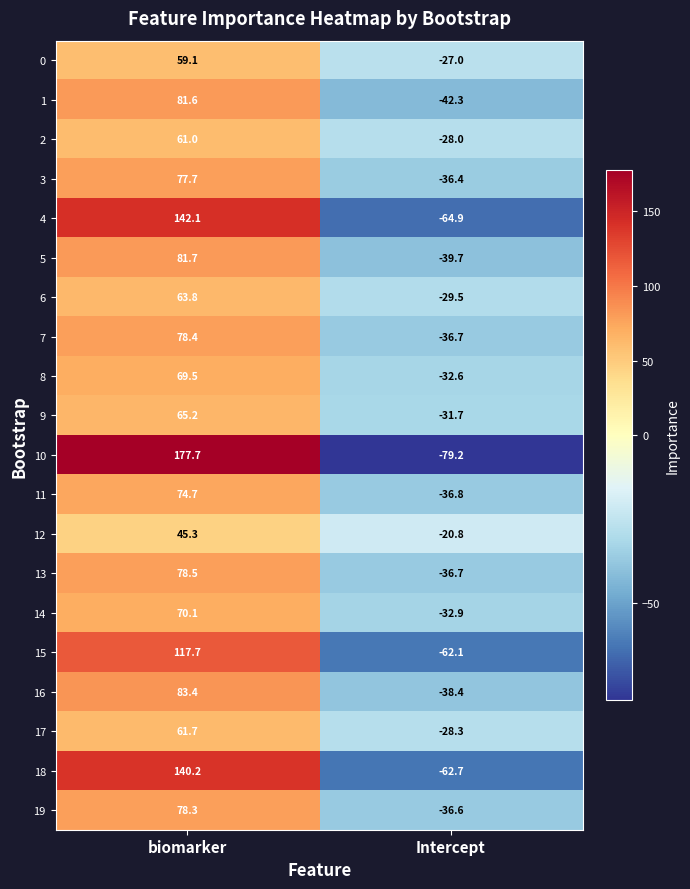

What is the total value across all series at biomarker?

1707.7